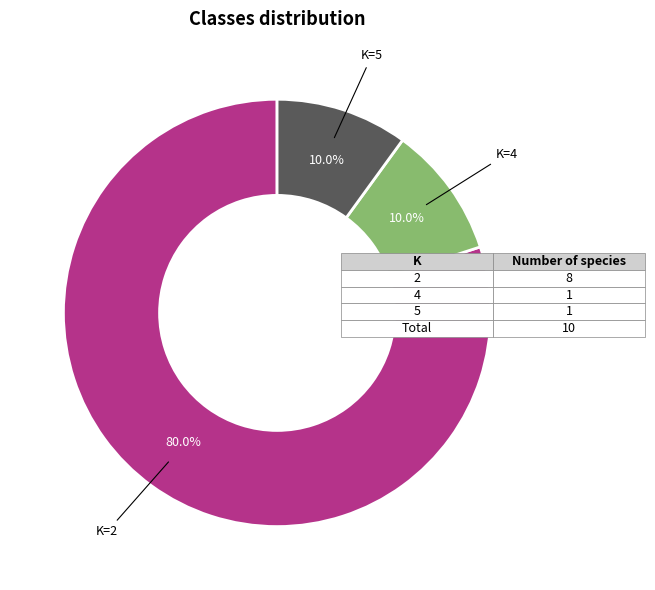

Is there a majority slice in this chart?

Yes